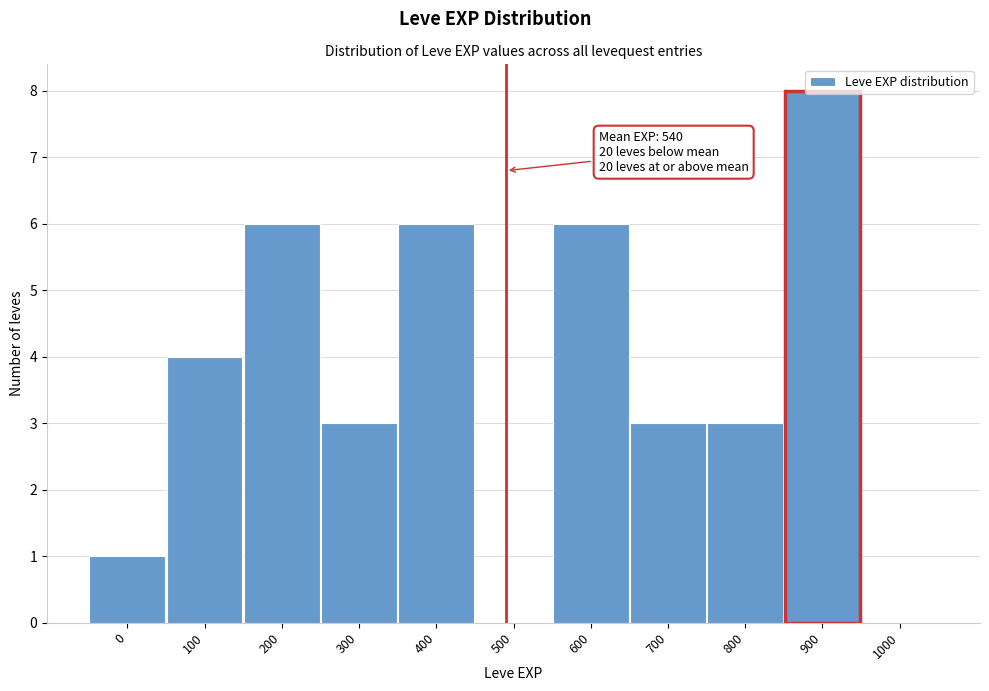

What is the sum of all values?

40